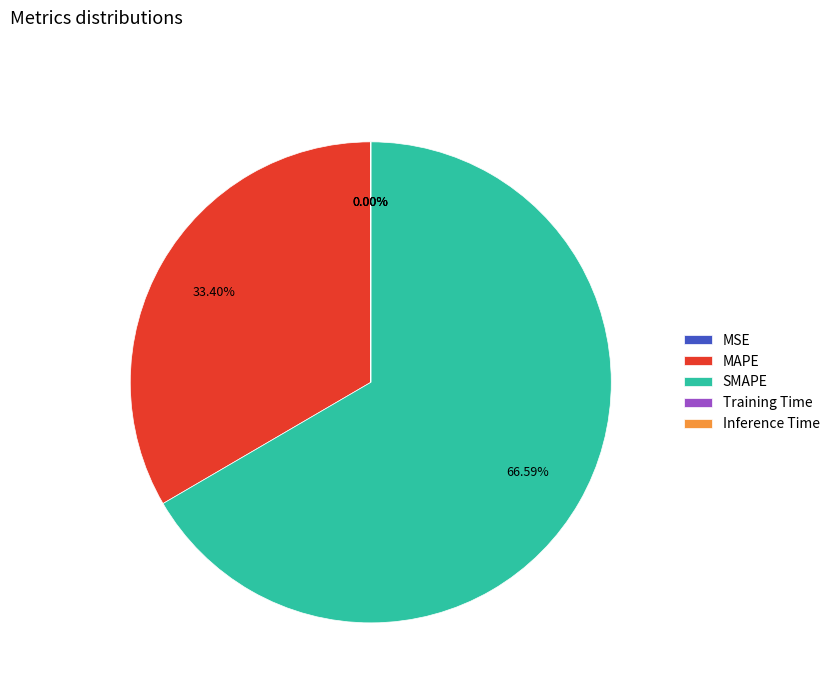

Which has a higher value, MAPE or SMAPE?

SMAPE